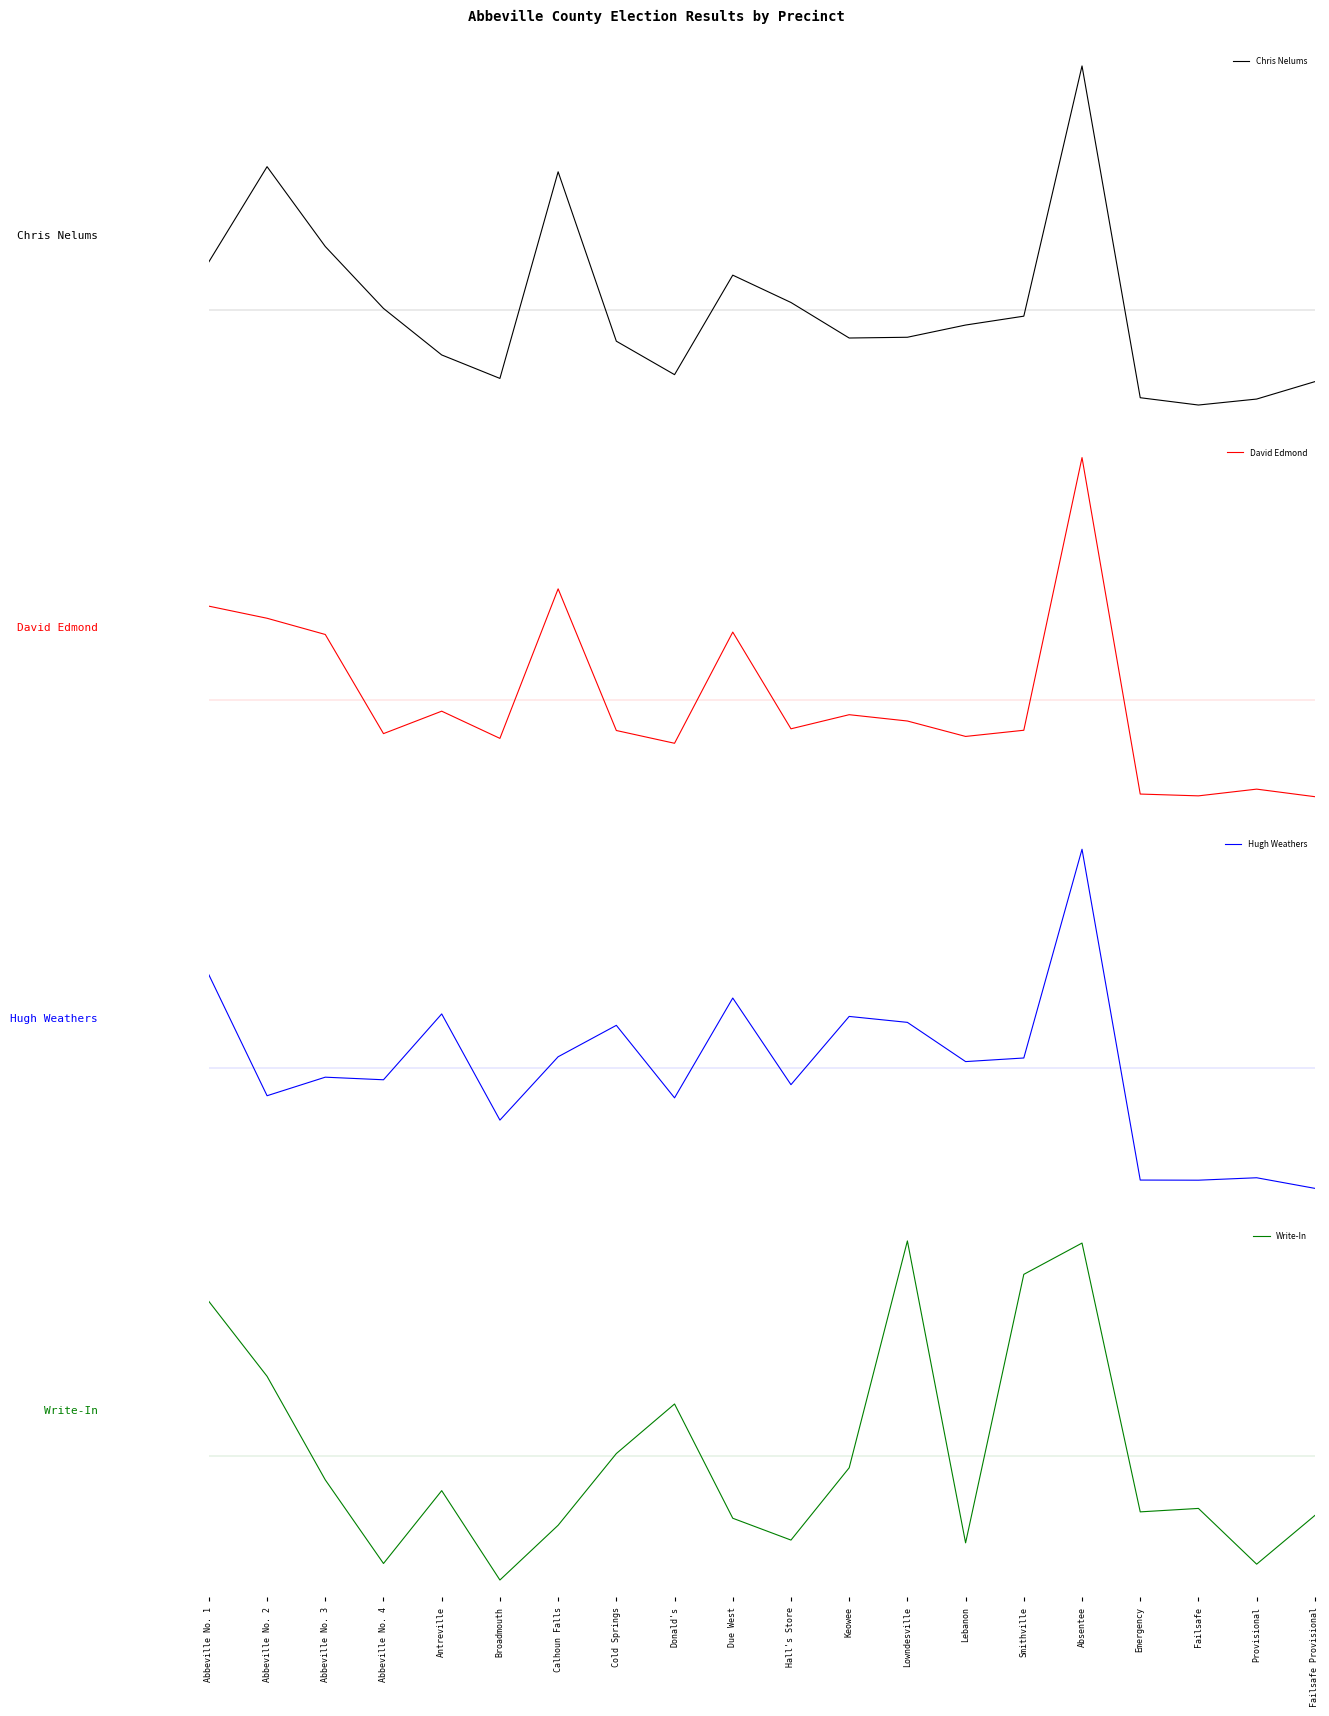

Where is David Edmond nearest to the value 55?

Due West